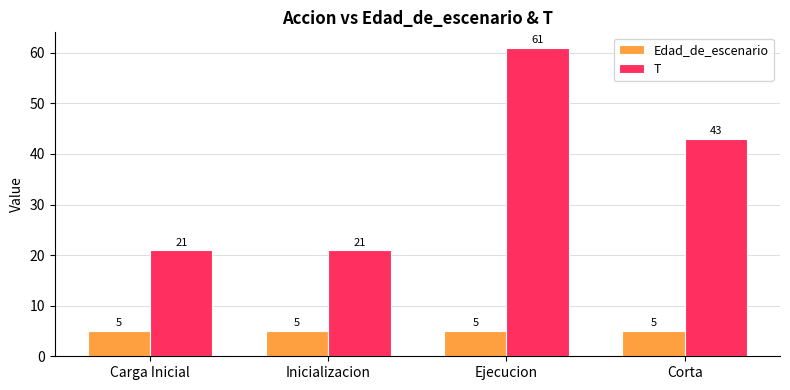

What is the sum of the Edad_de_escenario values at Carga Inicial and Inicializacion?

10